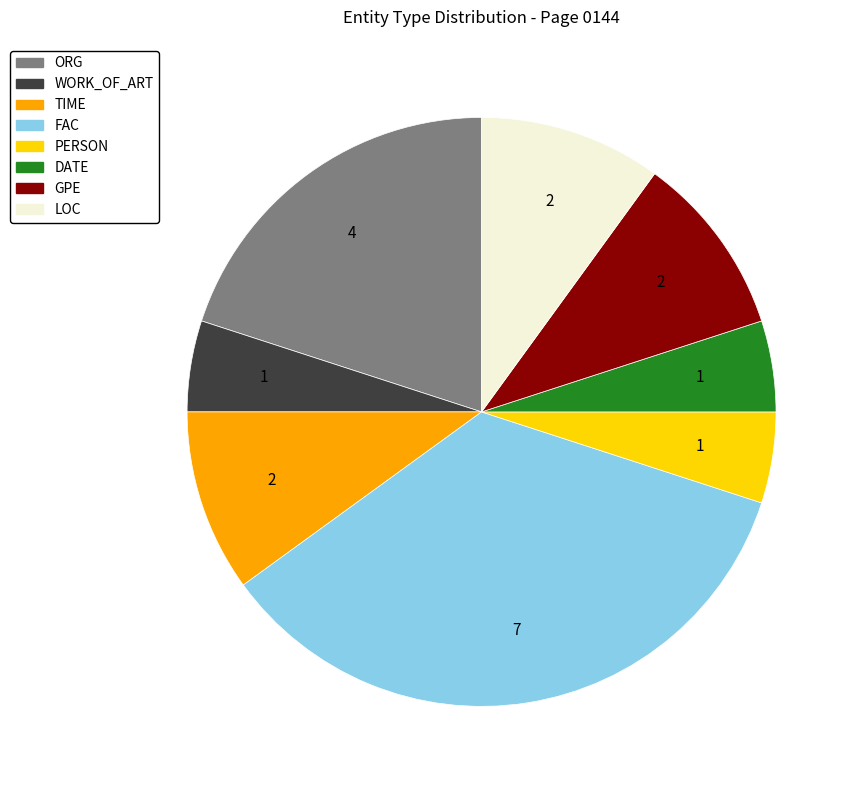

Which category has the biggest portion of the pie?

FAC